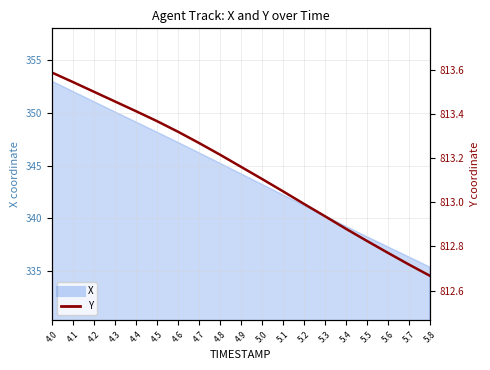

At which category does the chart reach its peak across all series?

4.0